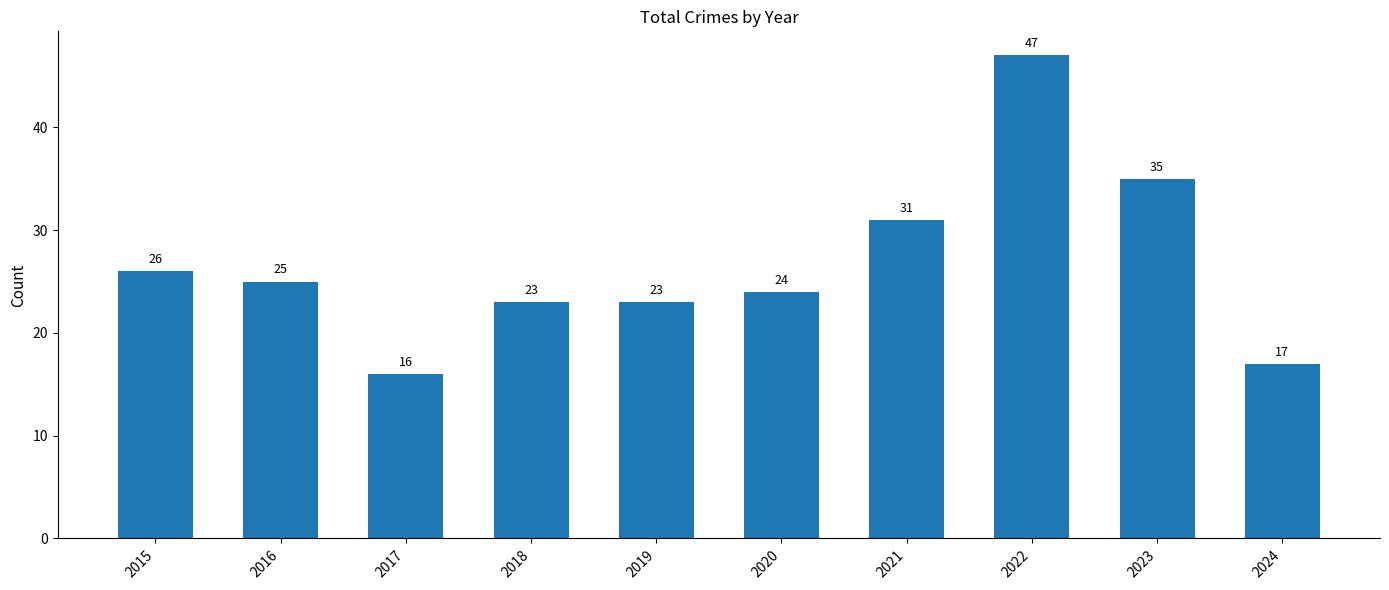

Is it true that the value at 2024 is 22?

False